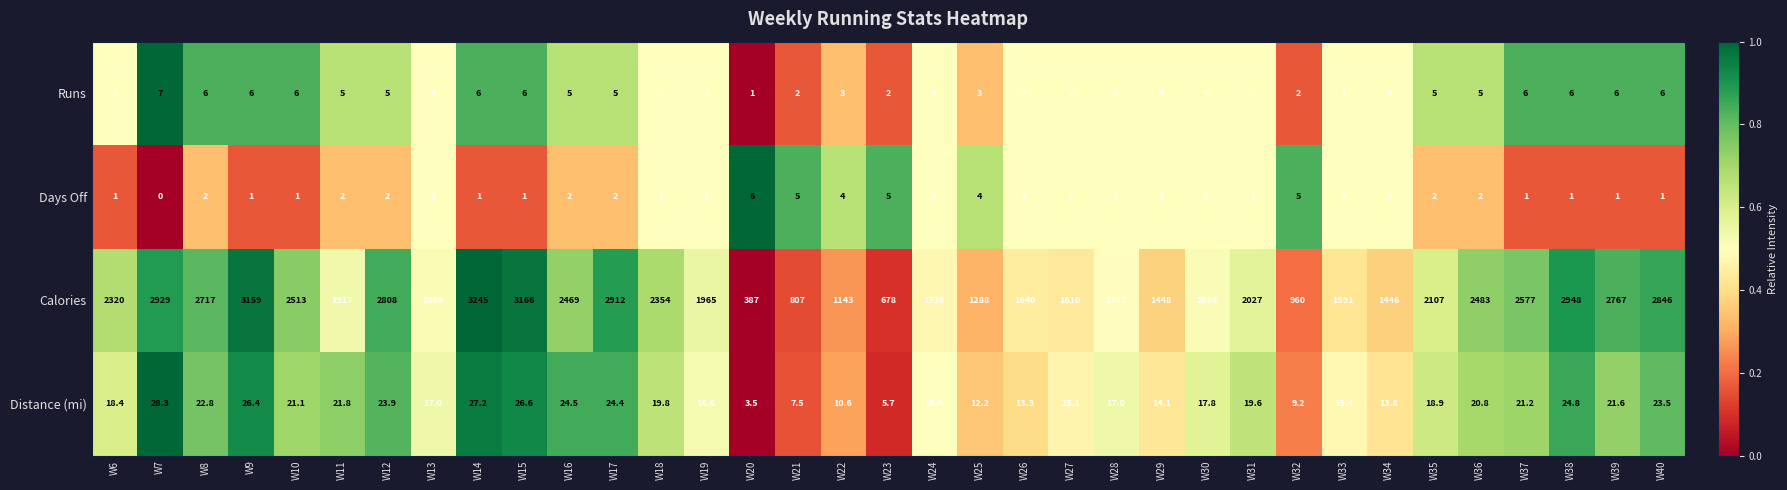

How many series are shown in this chart?

4